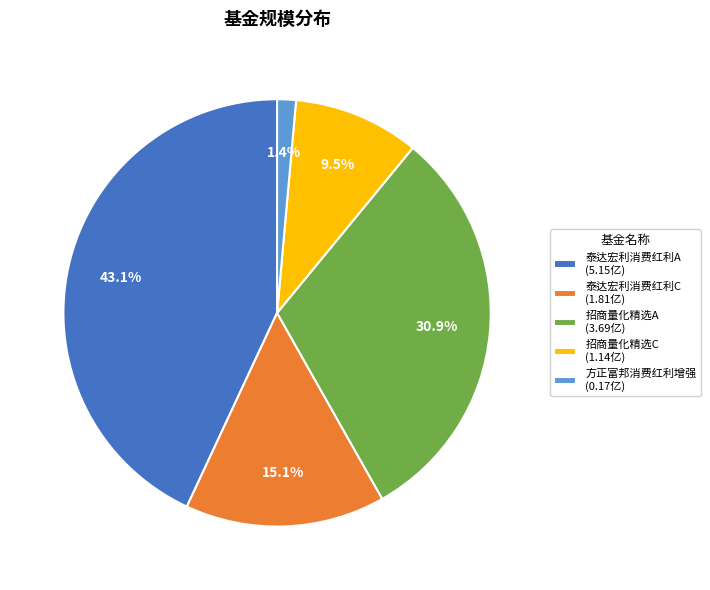

Rank the categories by value from highest to lowest.

泰达宏利消费红利A (5.15亿), 招商量化精选A (3.69亿), 泰达宏利消费红利C (1.81亿), 招商量化精选C (1.14亿), 方正富邦消费红利增强 (0.17亿)